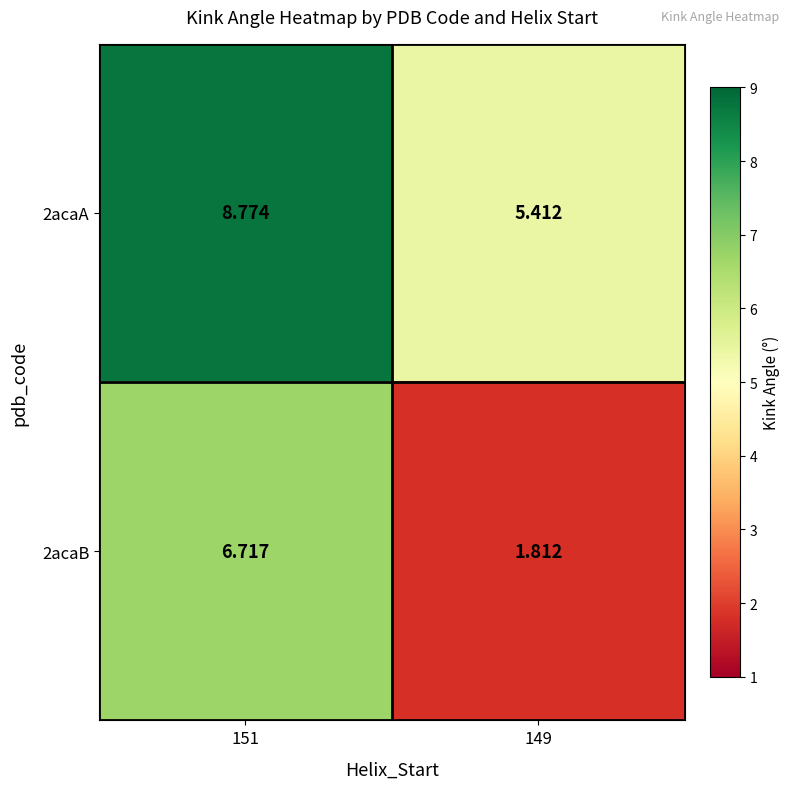

Is the value of 2acaA at 149 greater than the value of 2acaB at 151?

No